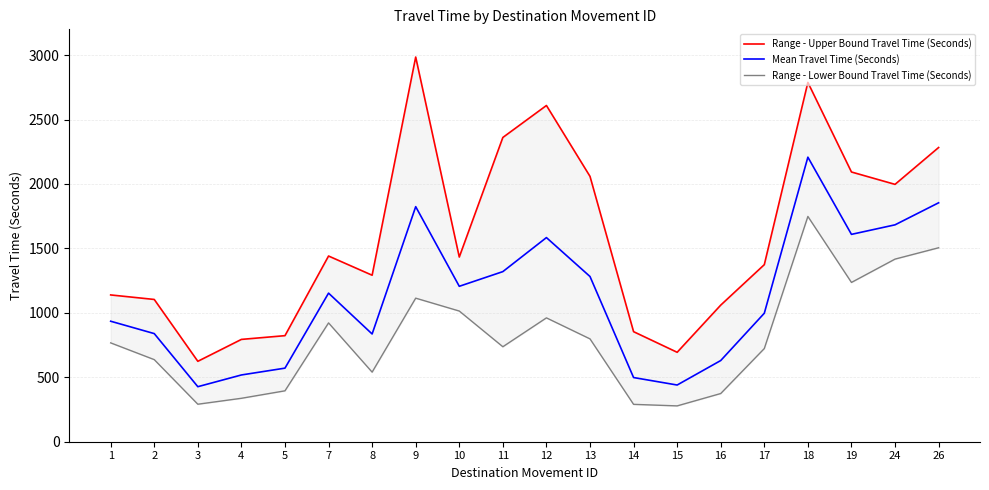

True or false: Range - Upper Bound Travel Time (Seconds) has more than 2 interior local peaks.

True